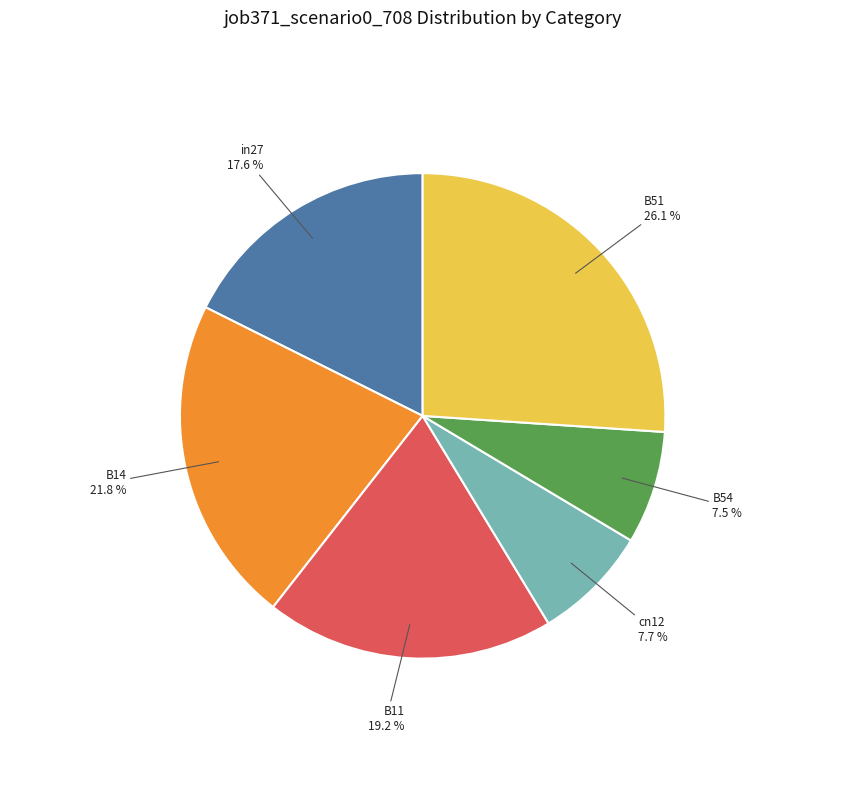

Count the number of slices in the pie.

6